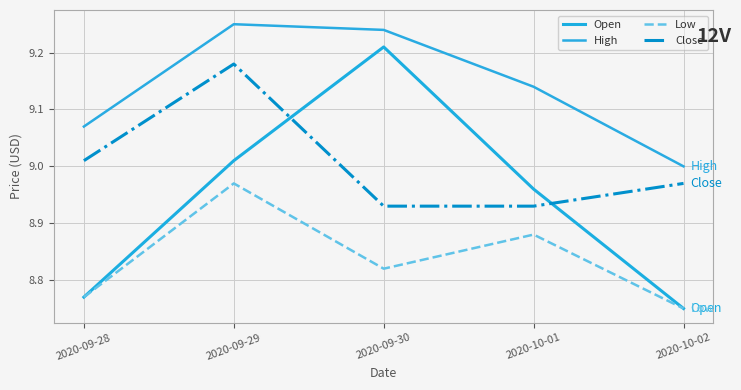

What is the label of the 4th point from the left?

2020-10-01